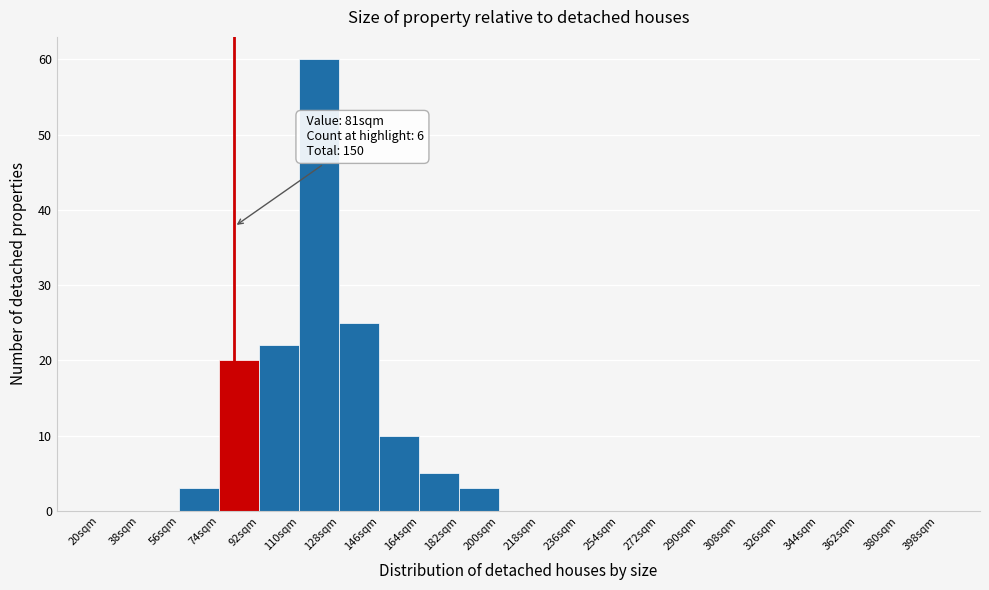

Which range on the x-axis has the tallest bar?

110 to 128